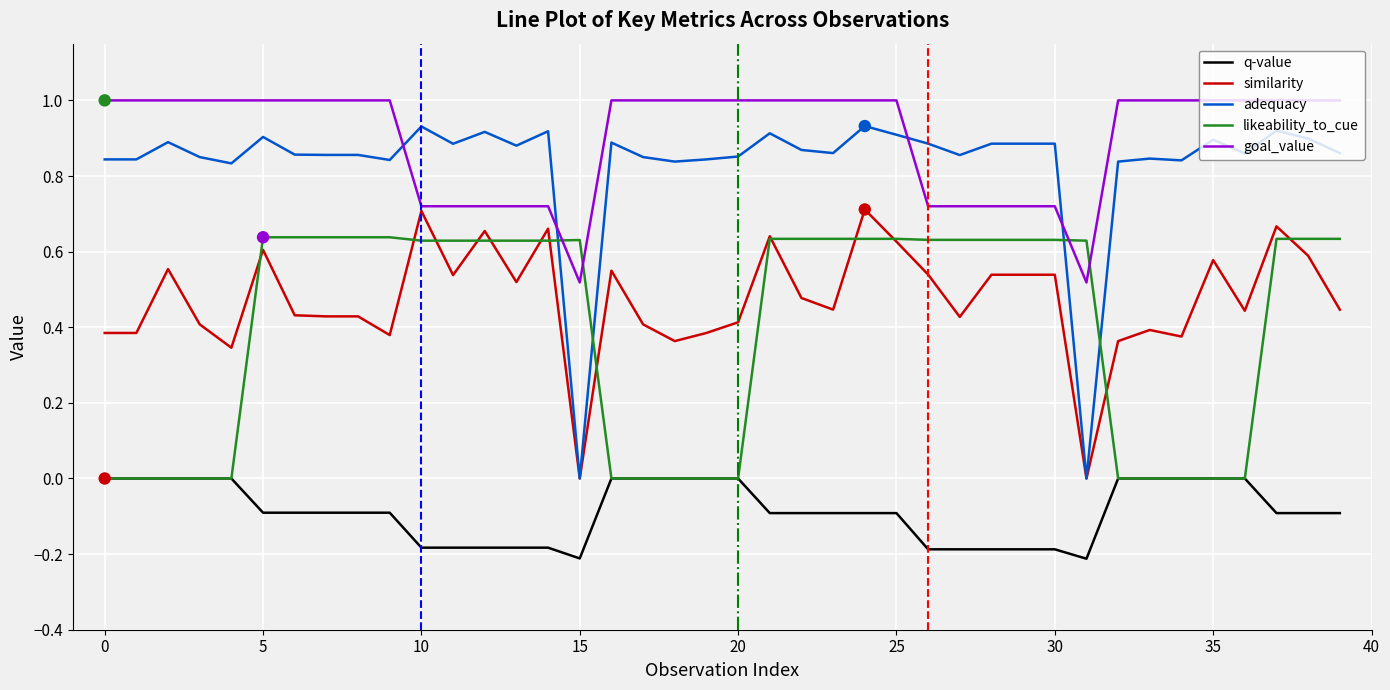

At how many categories does at least one series exceed 0?

40